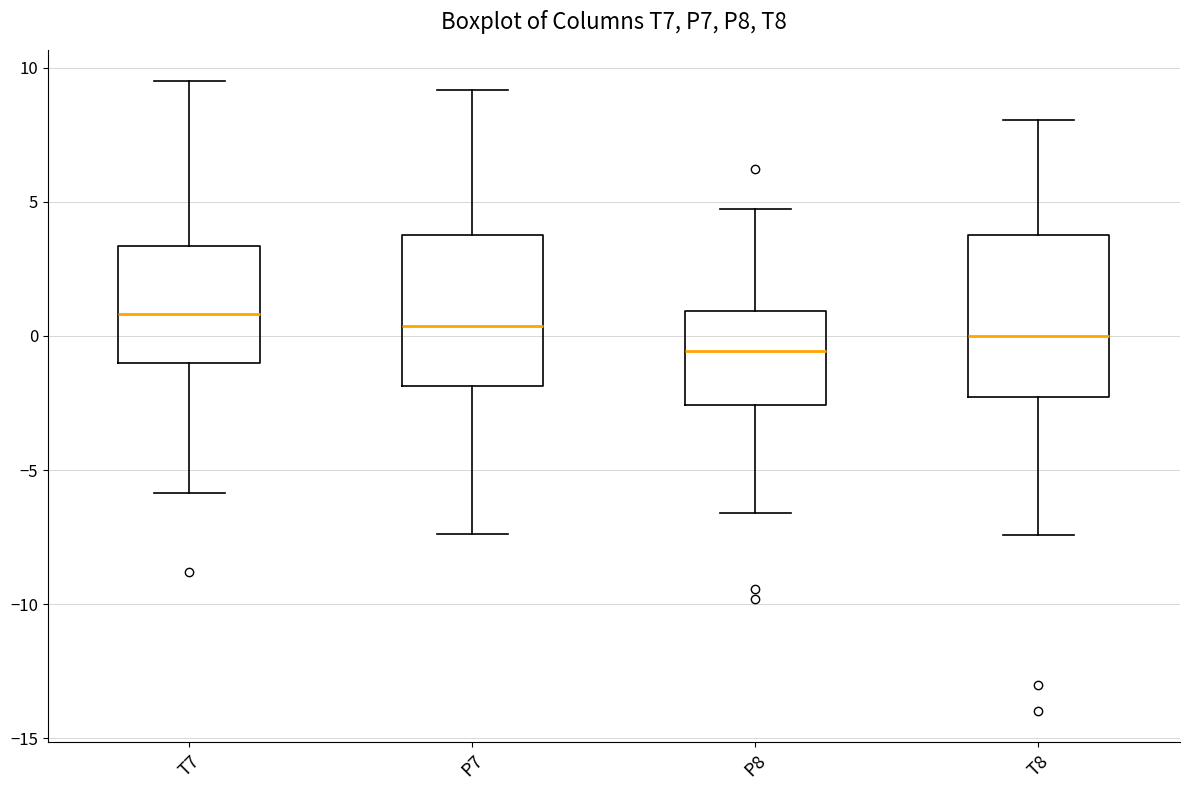

Reading left to right, read every box against the y-axis: the position of its median line, the range the box covers, and the ends of its whiskers. The values are not printed on the chart, so give them approximately, as read against the axis.

T7: median 1.0, box -1.0 to 3.5, whiskers -6.0 to 9.5
P7: median 0.5, box -2.0 to 4.0, whiskers -7.5 to 9.0
P8: median -0.5, box -2.5 to 1.0, whiskers -6.5 to 4.5
T8: median 0.0, box -2.5 to 4.0, whiskers -7.5 to 8.0